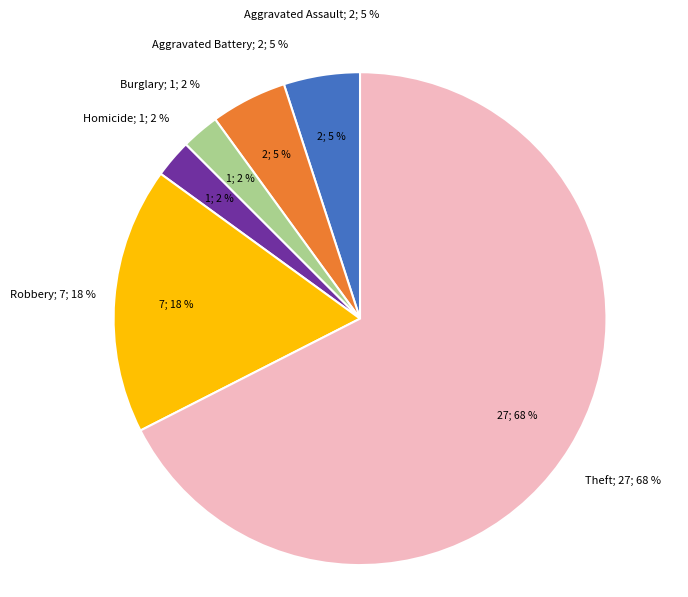

Which slice is the largest?

Theft